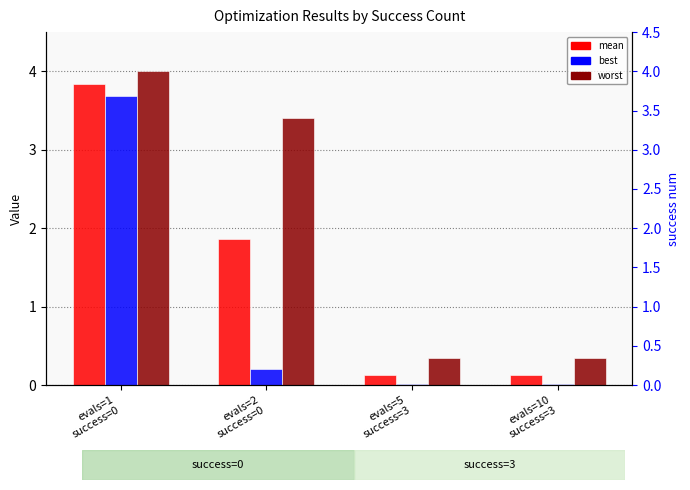

What is the sum of the best values at evals=1
success=0 and evals=5
success=3?

3.7